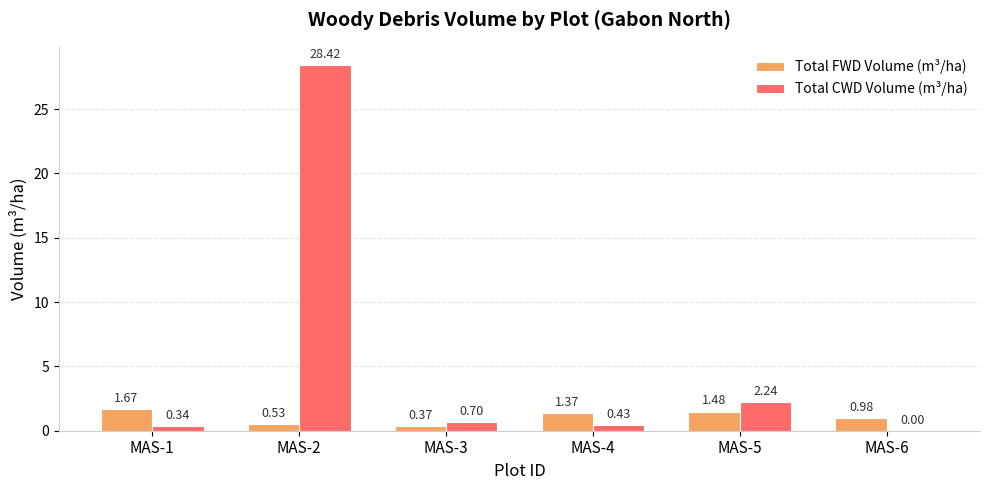

Are the bars horizontal?

No